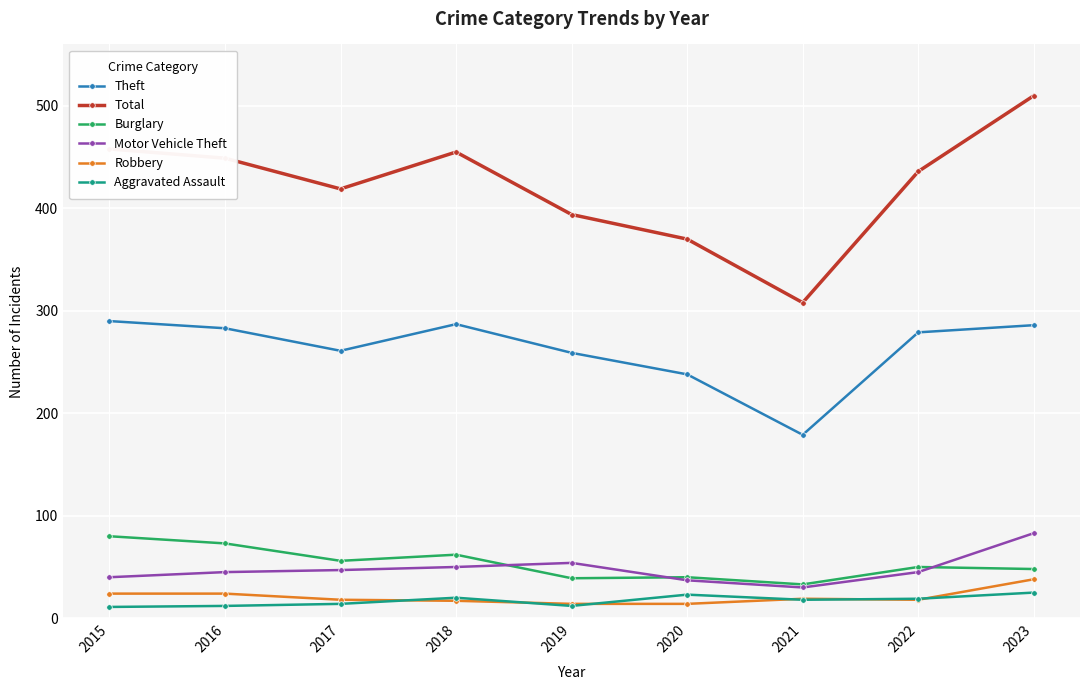

Where is Total nearest to the value 409?

2017